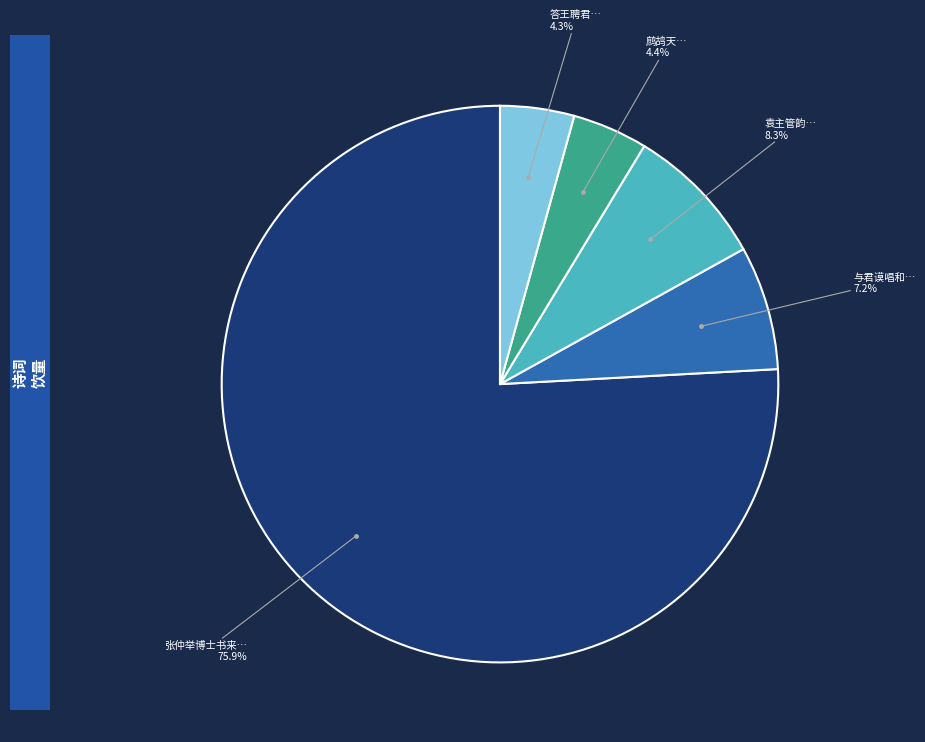

Is there a majority slice in this chart?

Yes